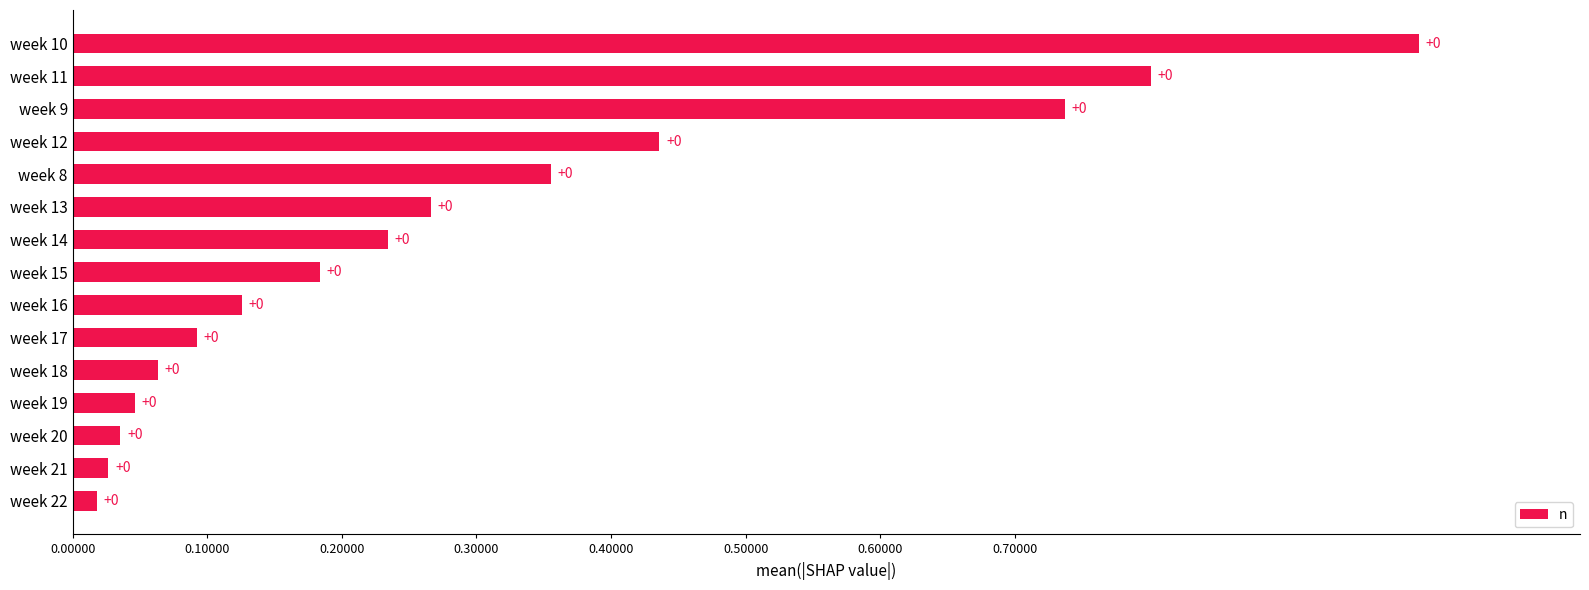

Is it true that the value at week 21 is 0.0?

True